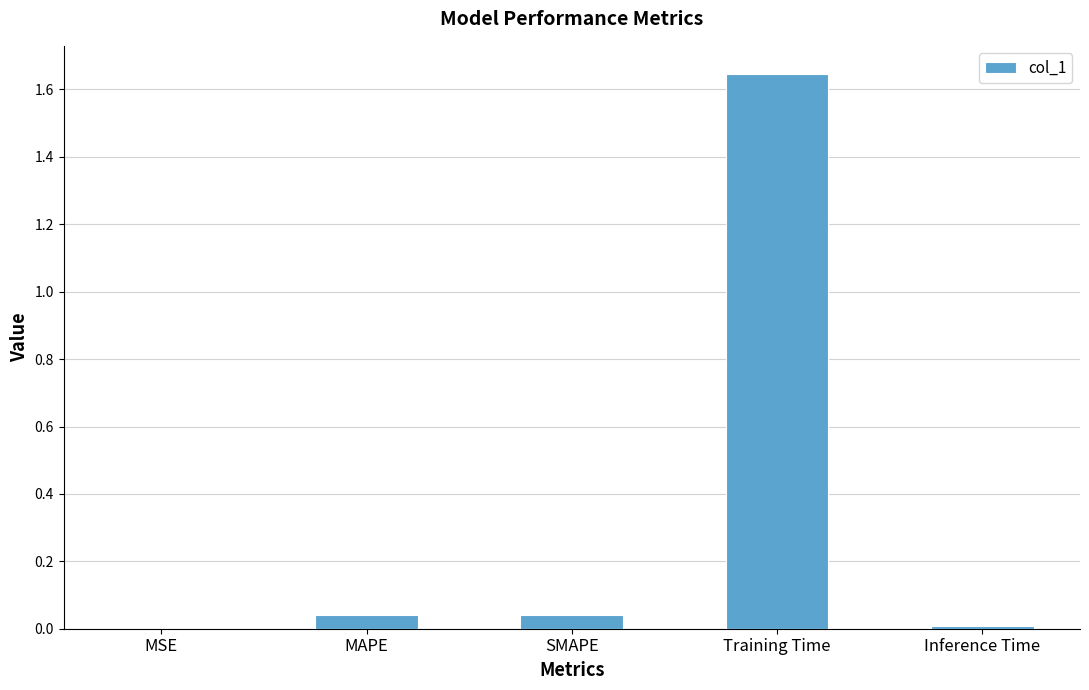

Which label corresponds to the largest value in the chart?

Training Time